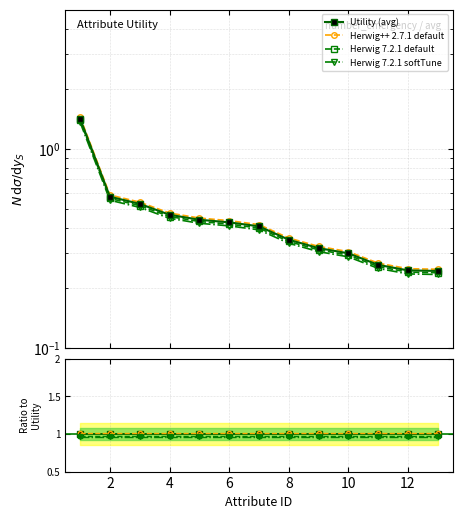

True or false: Herwig 7.2.1 softTune and Herwig 7.2.1 default intersect in this chart.

False